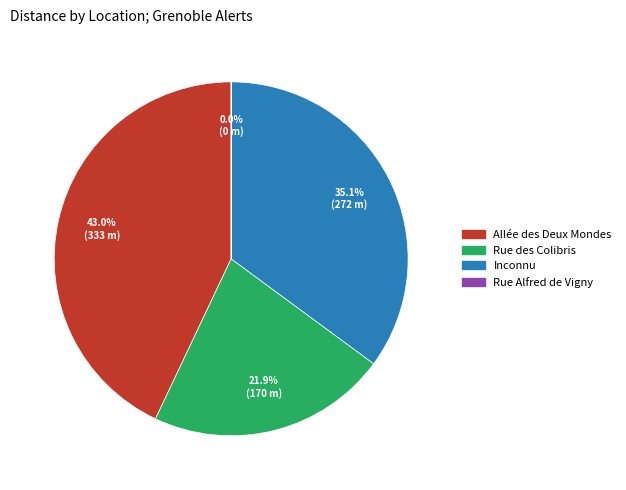

Does any single category account for the majority?

No